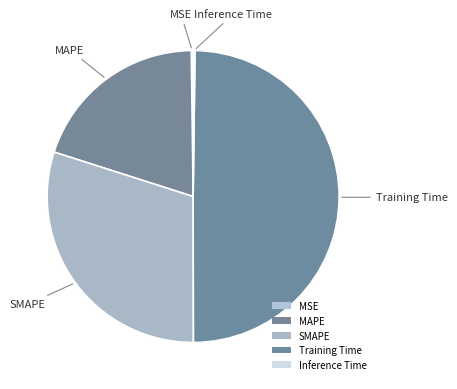

To the nearest percent, what percentage of the pie is Training Time?

50%